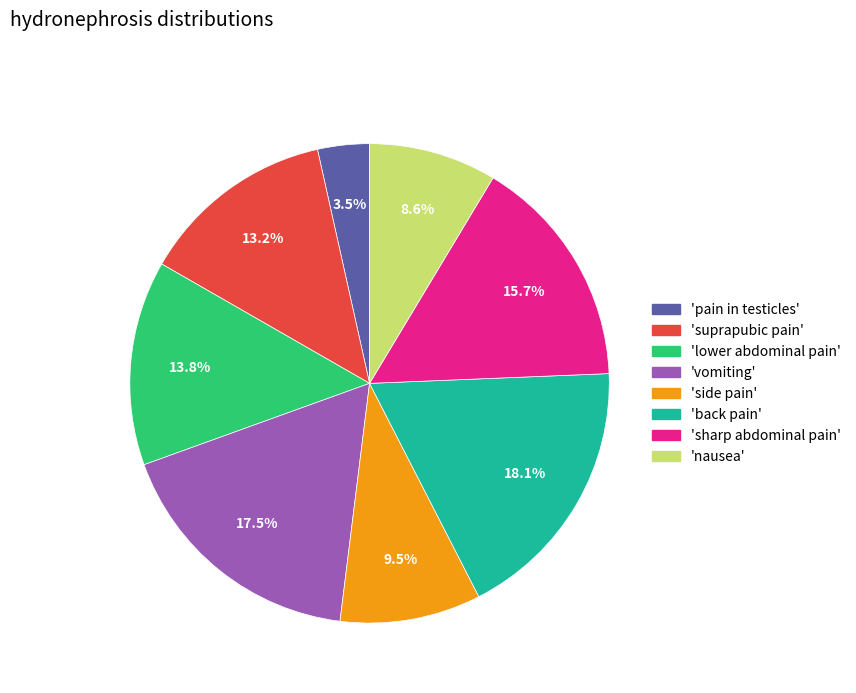

Rank the categories by value from lowest to highest.

'pain in testicles', 'nausea', 'side pain', 'suprapubic pain', 'lower abdominal pain', 'sharp abdominal pain', 'vomiting', 'back pain'